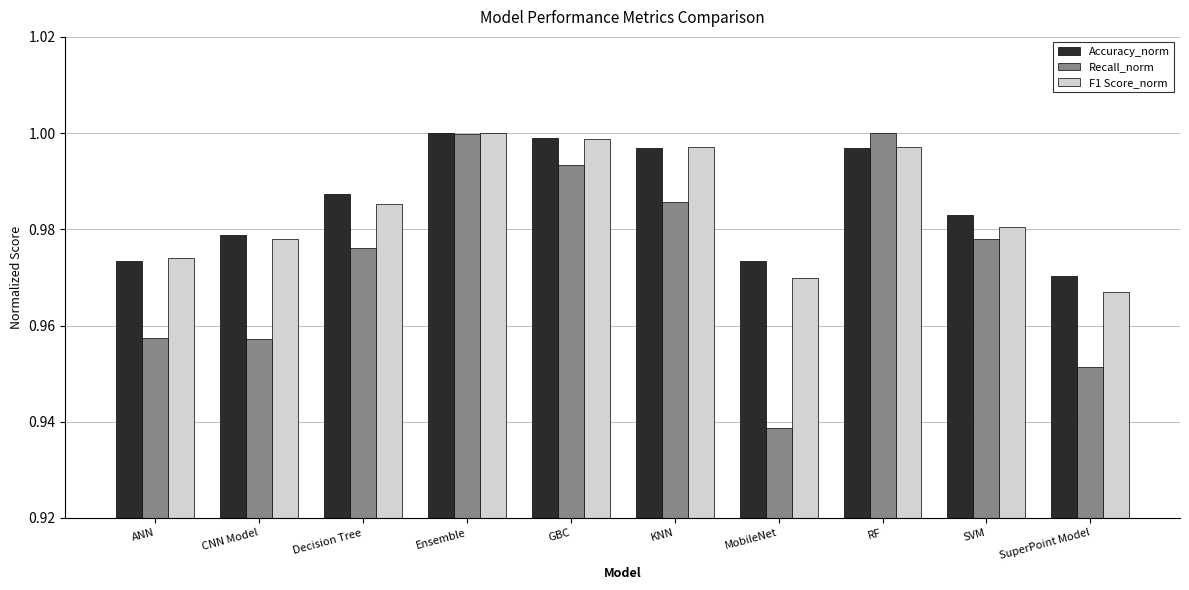

What is the label of the 7th bar from the right?

Ensemble